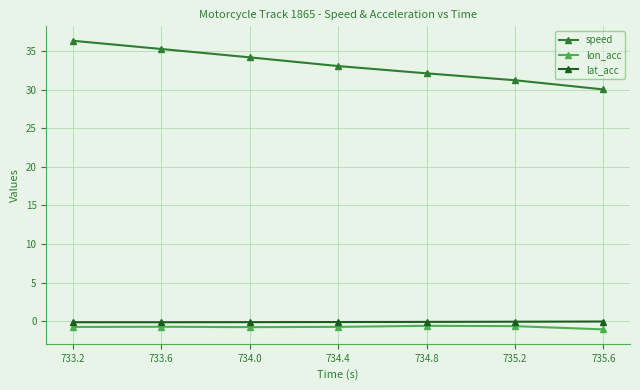

At which label does speed reach its peak?

733.2